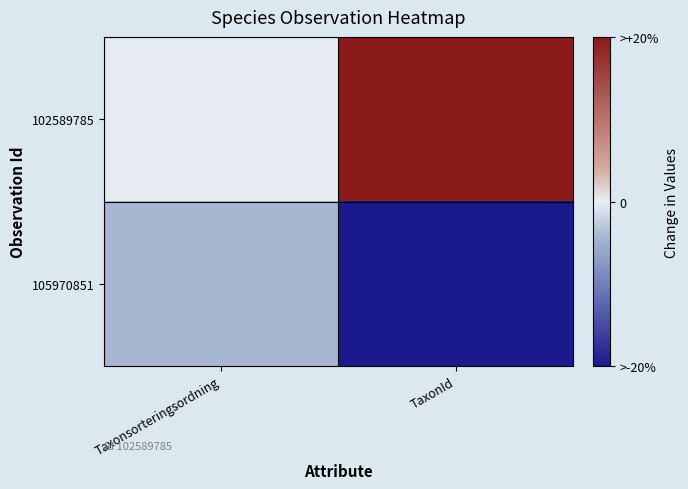

Which series changed the most between Taxonsorteringsordning and TaxonId?

102589785